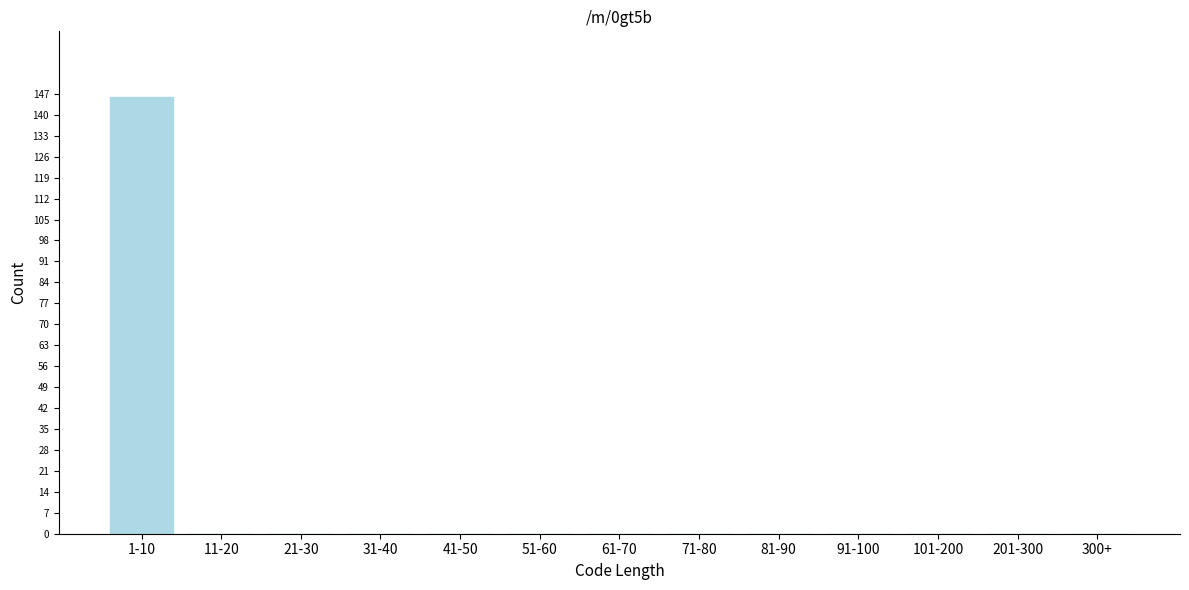

Reading right to left, transcribe all the data shown in this chart.

300+=0	201-300=0	101-200=0	91-100=0	81-90=0	71-80=0	61-70=0	51-60=0	41-50=0	31-40=0	21-30=0	11-20=0	1-10=146